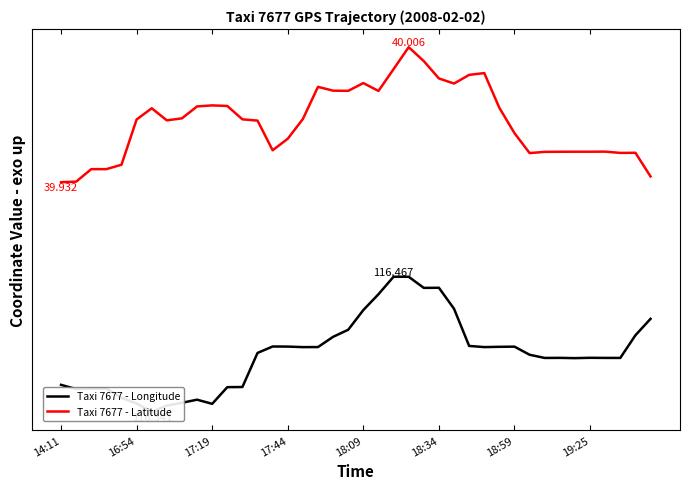

Which series has the widest spread of values?

Taxi 7677 - Latitude